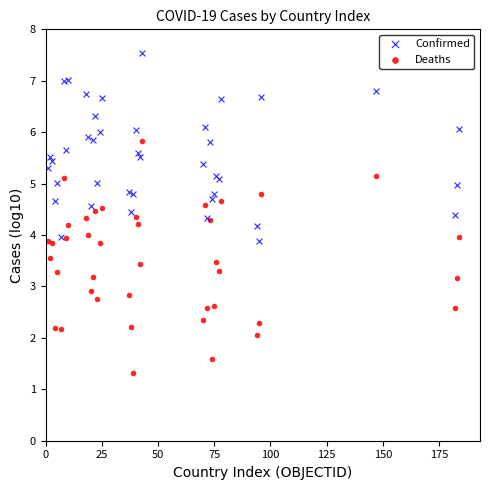

Which series reaches the maximum Y coordinate?

Confirmed